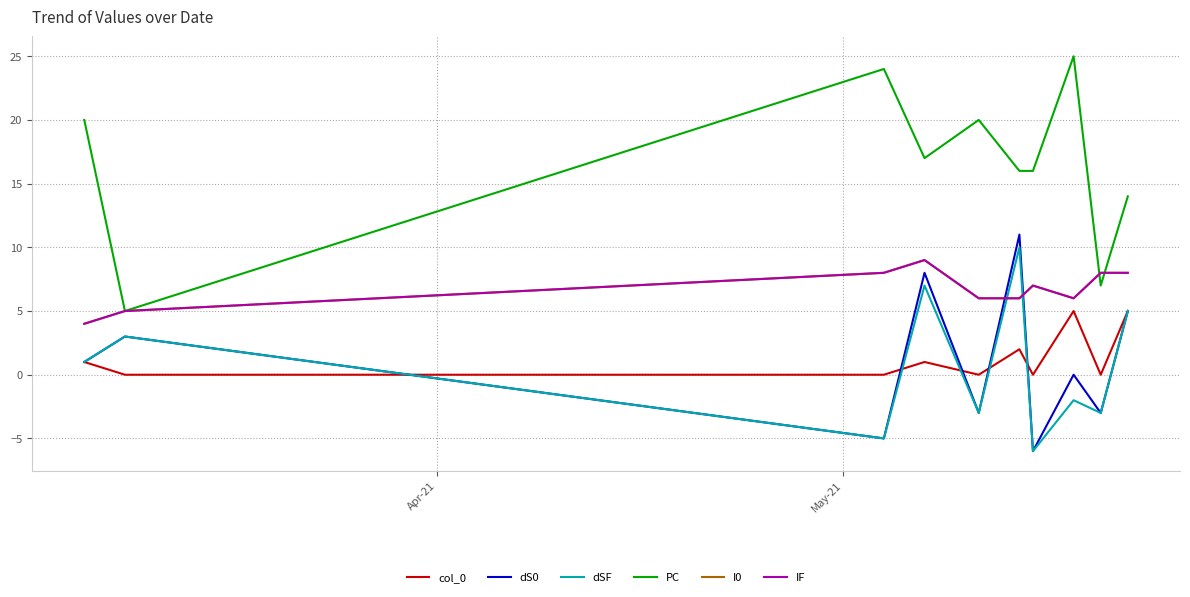

What is the maximum value shown in the chart?

25